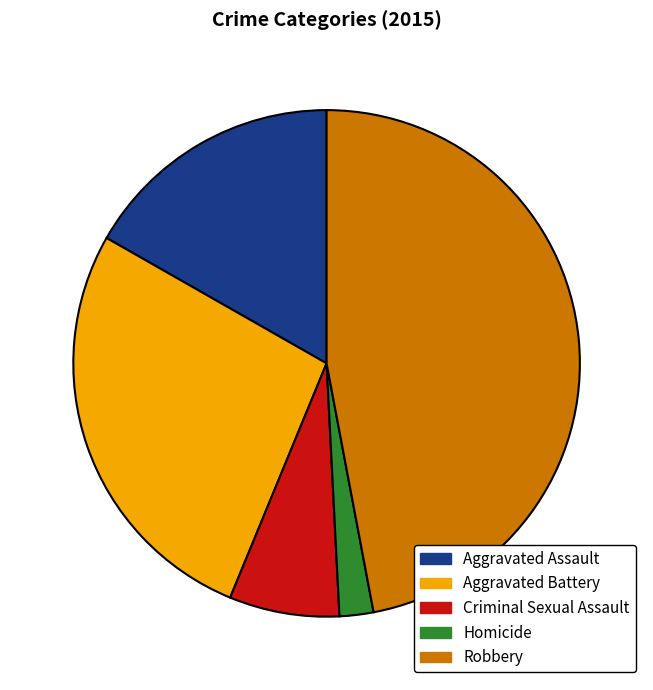

Between Robbery and Aggravated Assault, which is larger?

Robbery